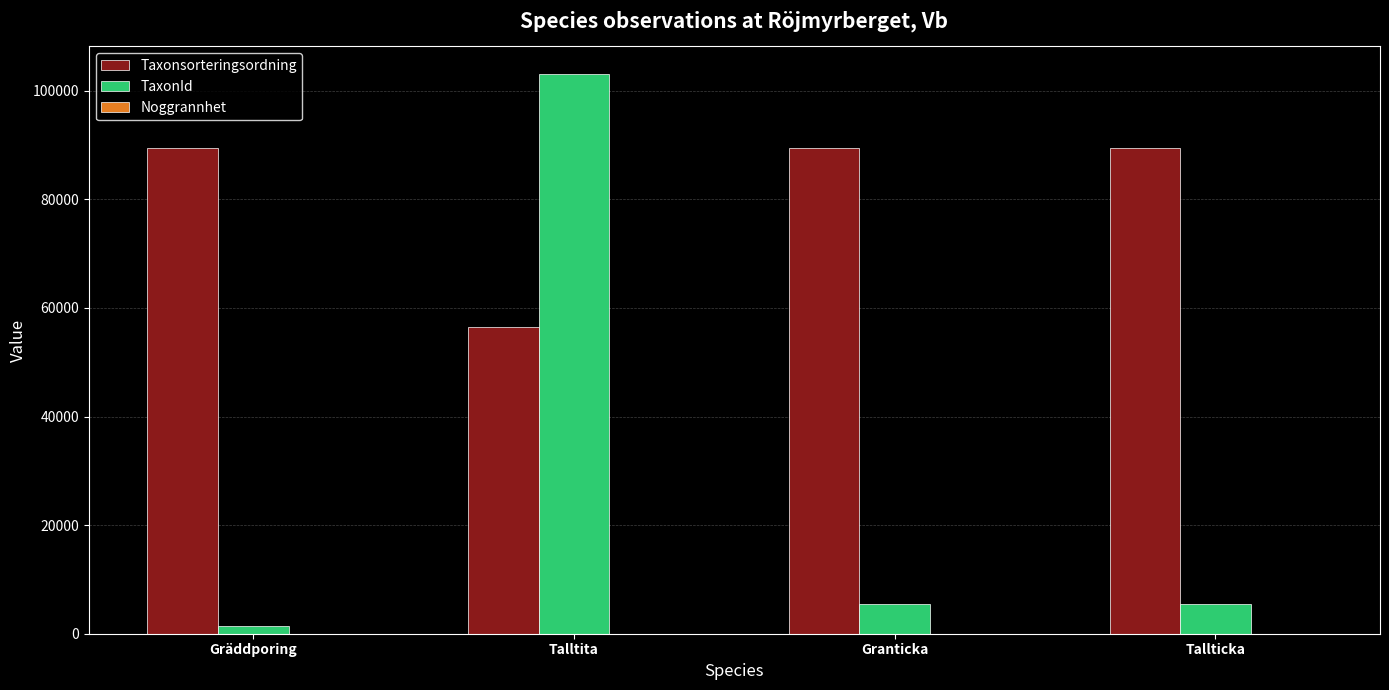

What is the total value across all series at Granticka?

94867